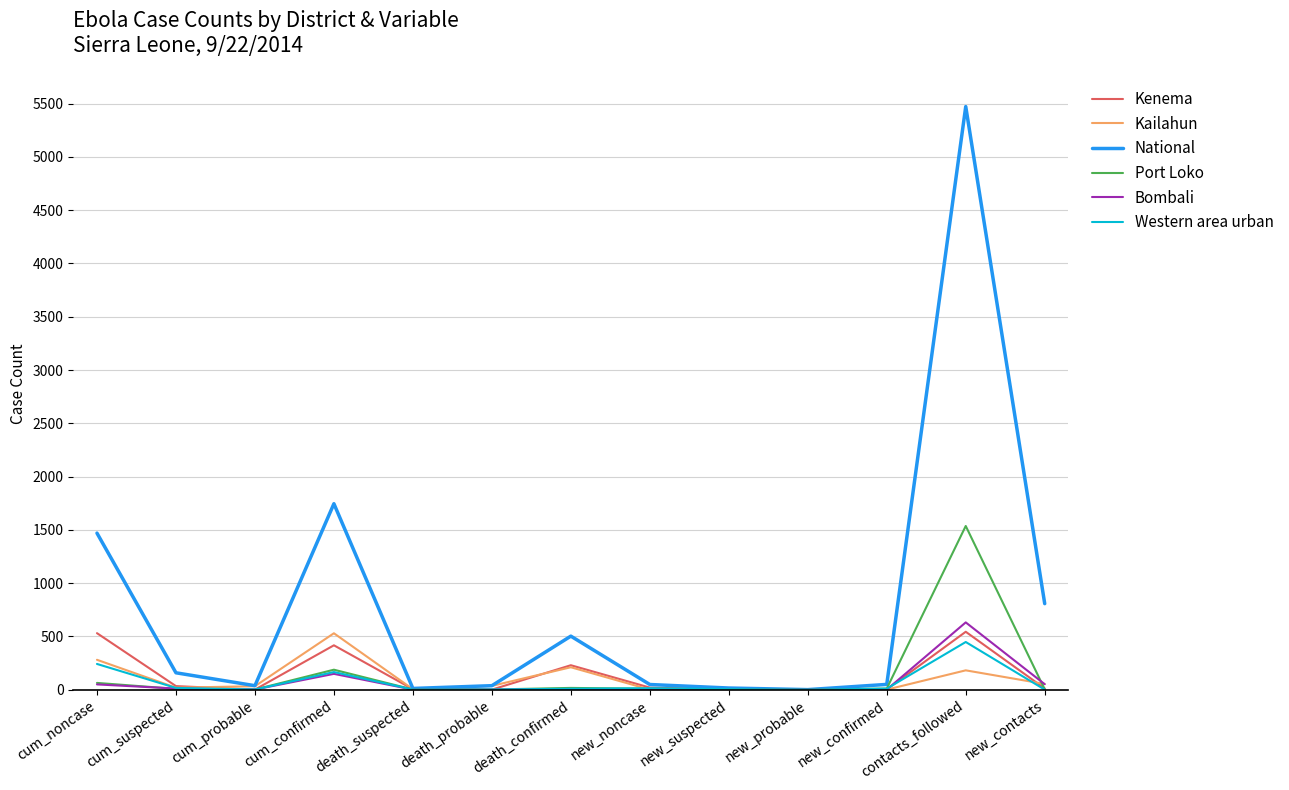

Which series has the largest total across all categories?

National